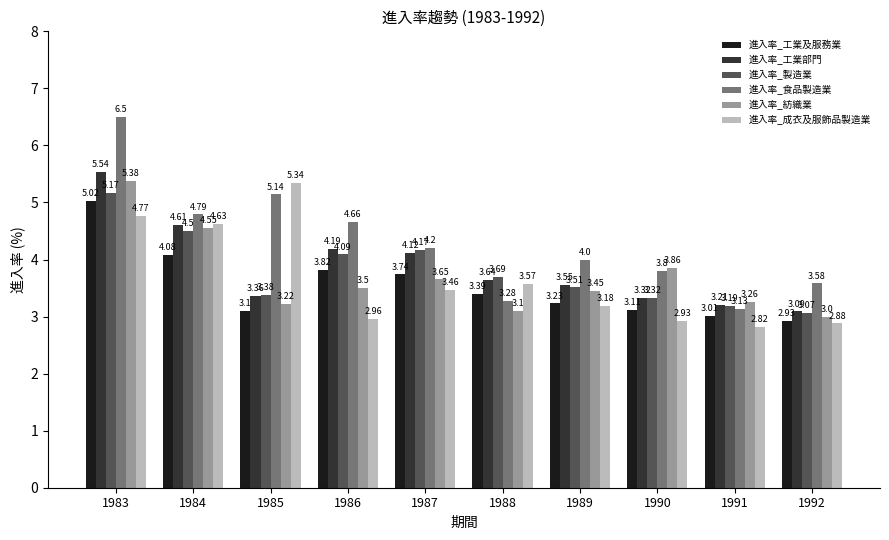

Between 1983 and 1988, which series saw the biggest shift?

進入率_食品製造業